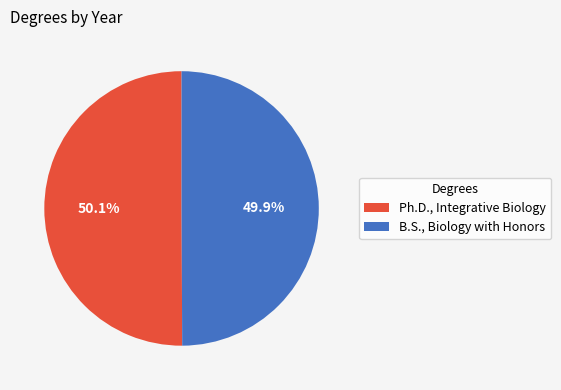

Combined, do B.S., Biology with Honors and Ph.D., Integrative Biology account for over 50%?

Yes